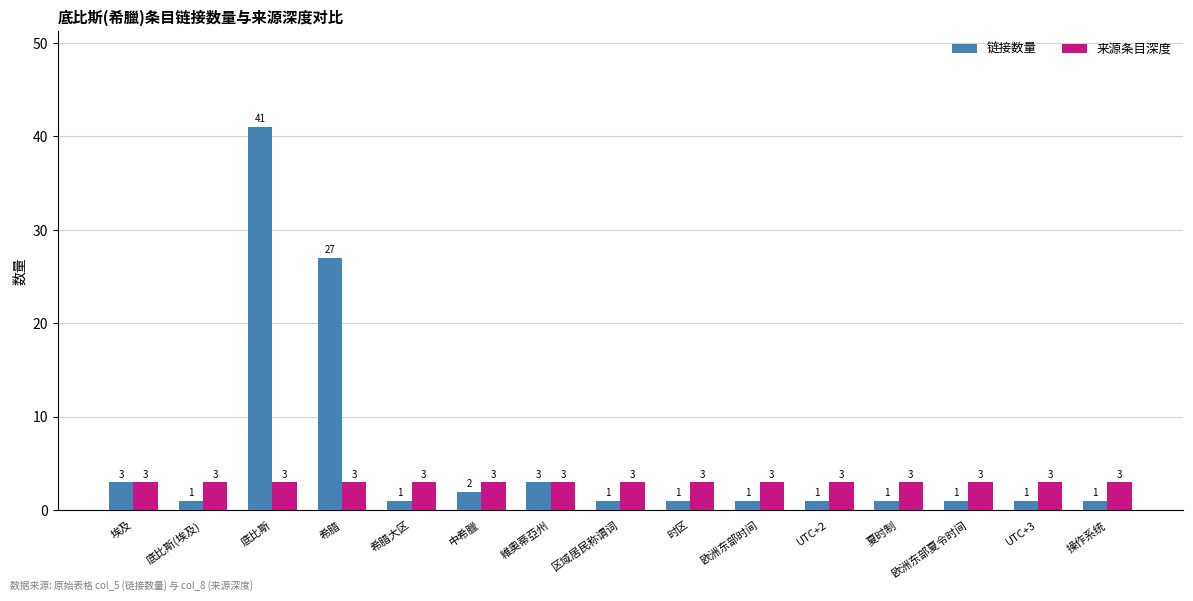

What is the difference between the highest and lowest values at 操作系统?

2